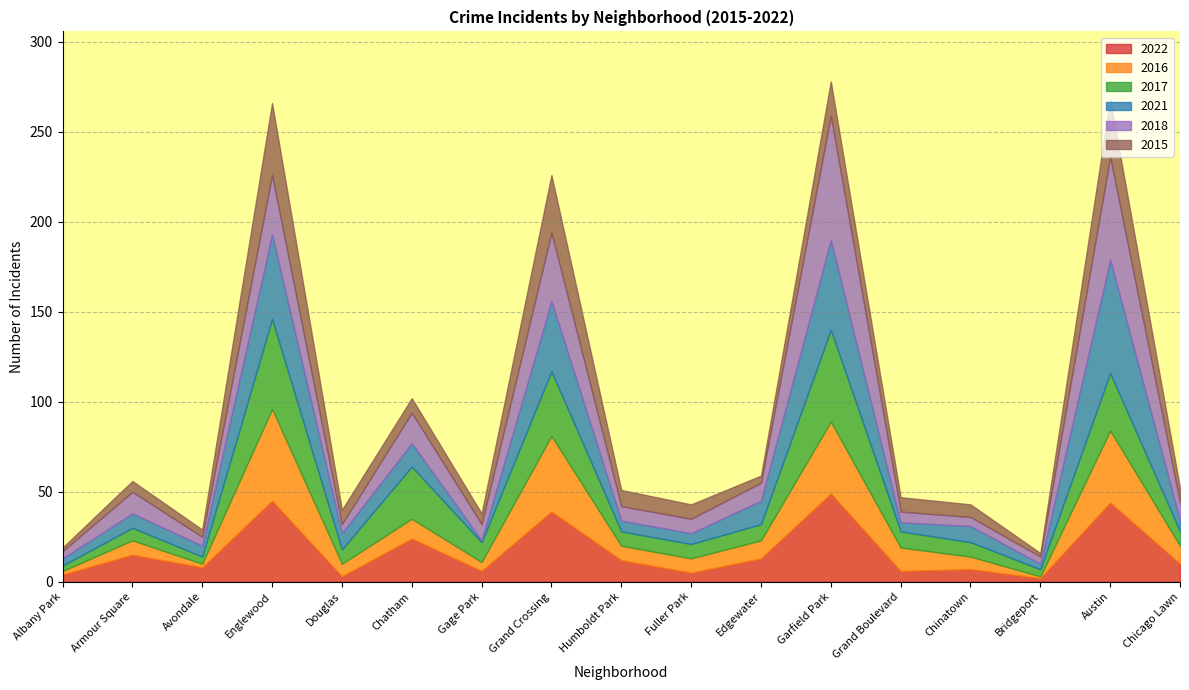

After their last crossing, which series has the higher values: 2022 or 2017?

2022